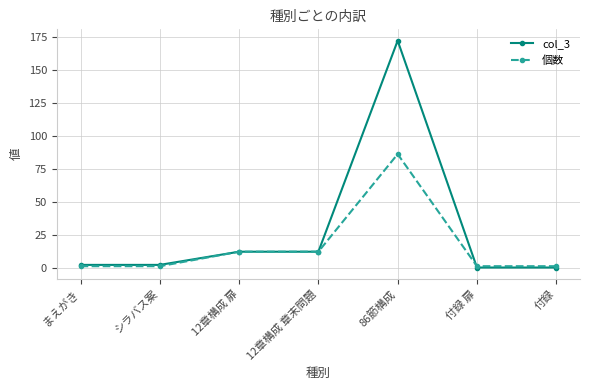

List the series in order of their overall mean, highest first.

col_3, 個数